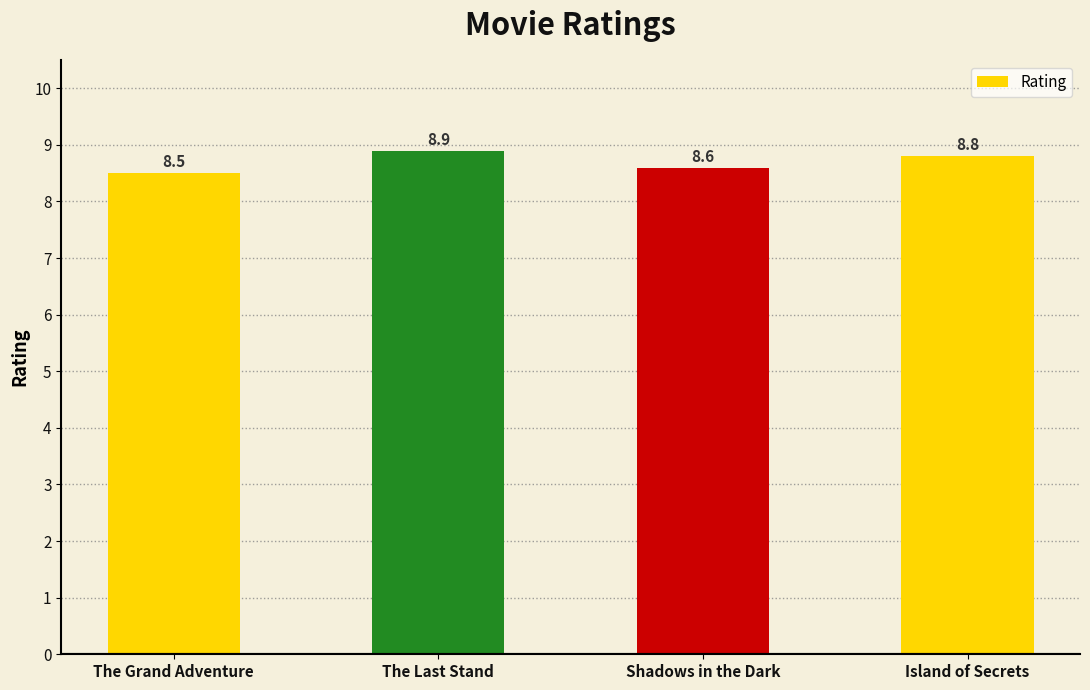

Reading right to left, what are all the values shown in this chart?

8.8	8.6	8.9	8.5